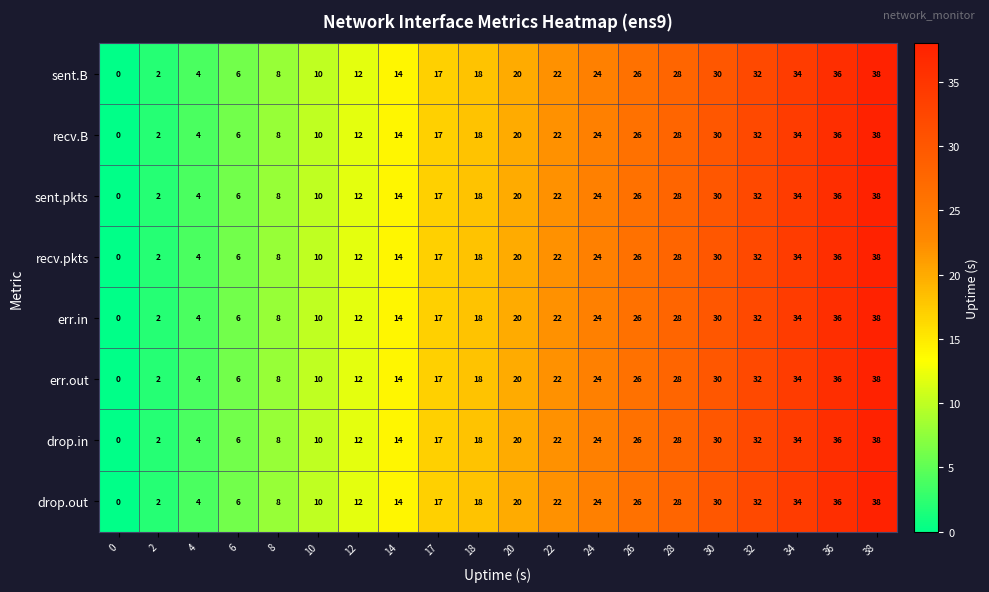

Rank the categories by err.in value from highest to lowest.

38, 36, 34, 32, 30, 28, 26, 24, 22, 20, 18, 17, 14, 12, 10, 8, 6, 4, 2, 0